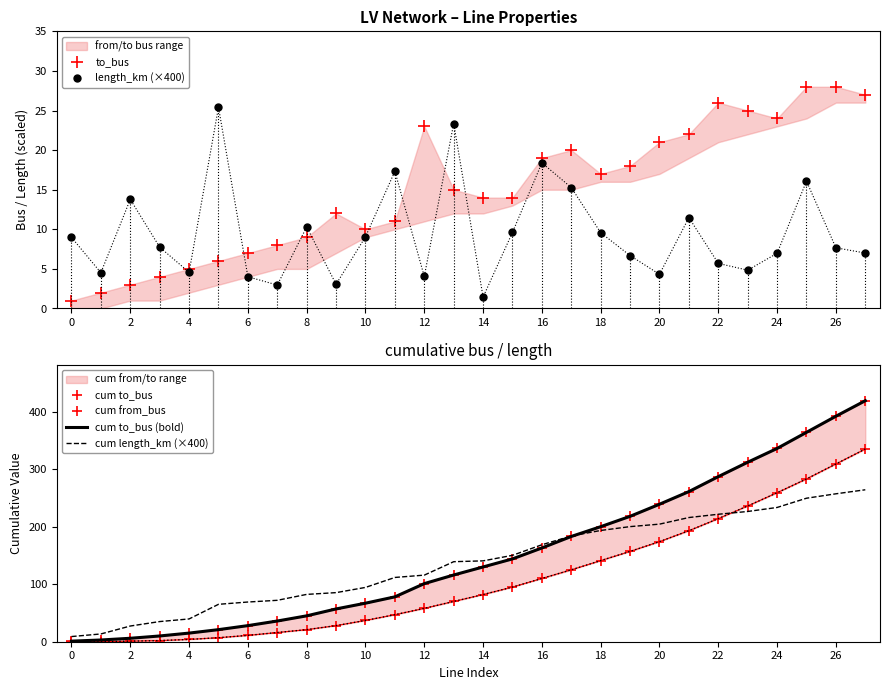

What is the maximum value for to_bus?

28.0